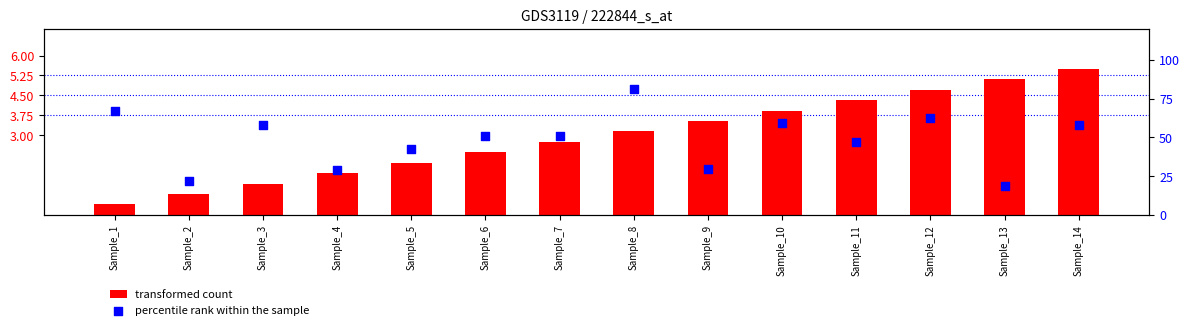

At how many categories does at least one series exceed 41?

10